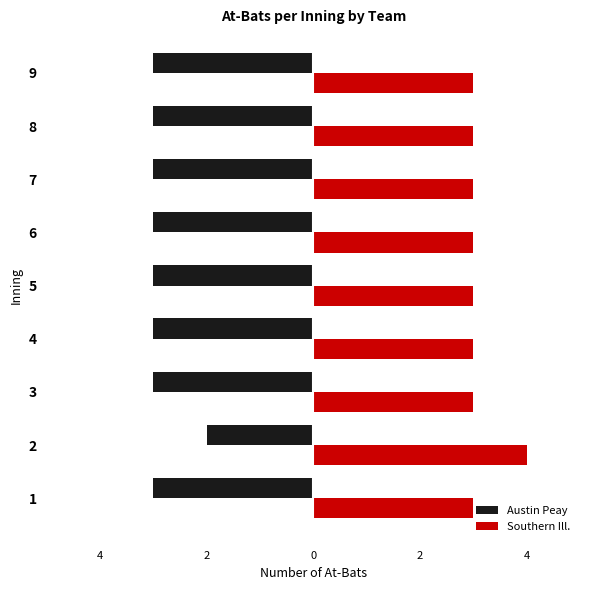

At 7, list the series in order from largest to smallest.

Southern Ill., Austin Peay